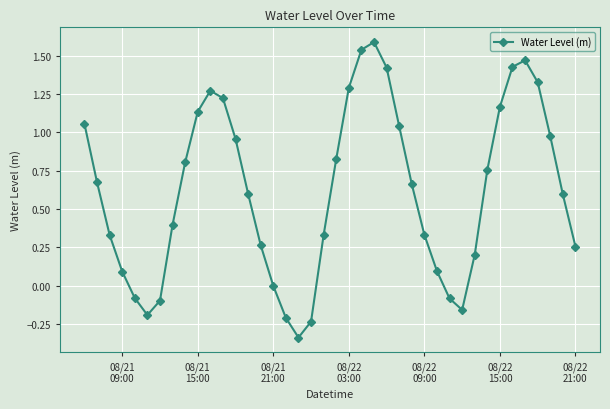

How many lines are shown in the chart?

1